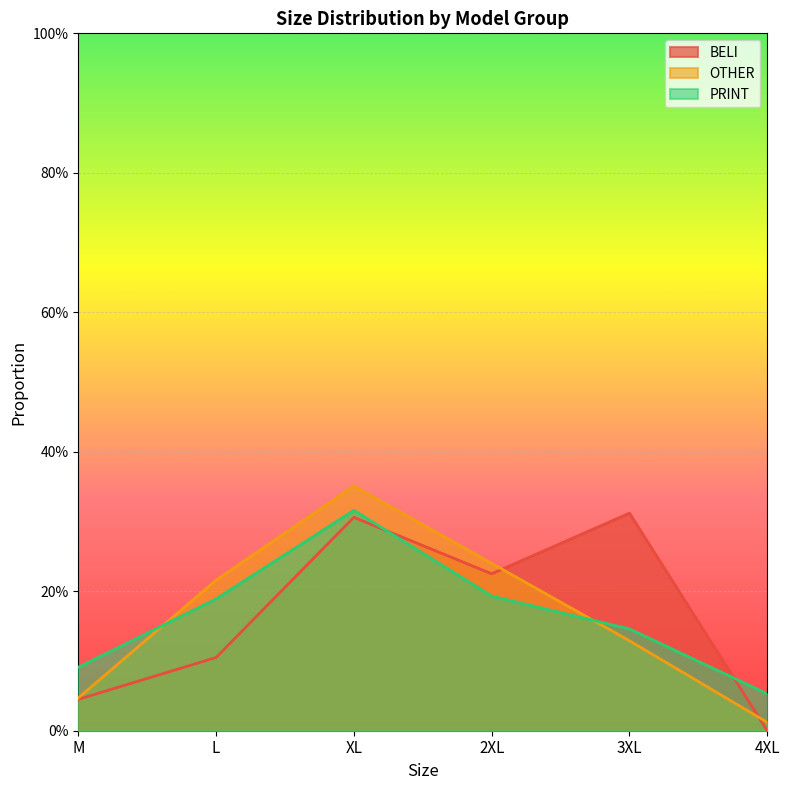

List the labels in order of OTHER value, smallest first.

4XL, M, 3XL, L, 2XL, XL